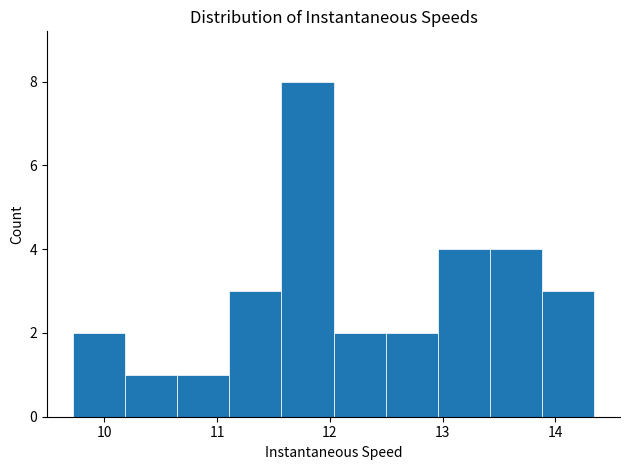

Reading left to right, transcribe this chart: for each bar, give the range it covers on the x-axis and its height. Neither the bar edges nor the heights are printed on the chart, so give them approximately, as read against the axes.

9.7 to 10.2: 2
10.2 to 10.6: 1
10.6 to 11.1: 1
11.1 to 11.6: 3
11.6 to 12.0: 8
12.0 to 12.5: 2
12.5 to 13.0: 2
13.0 to 13.4: 4
13.4 to 13.9: 4
13.9 to 14.3: 3